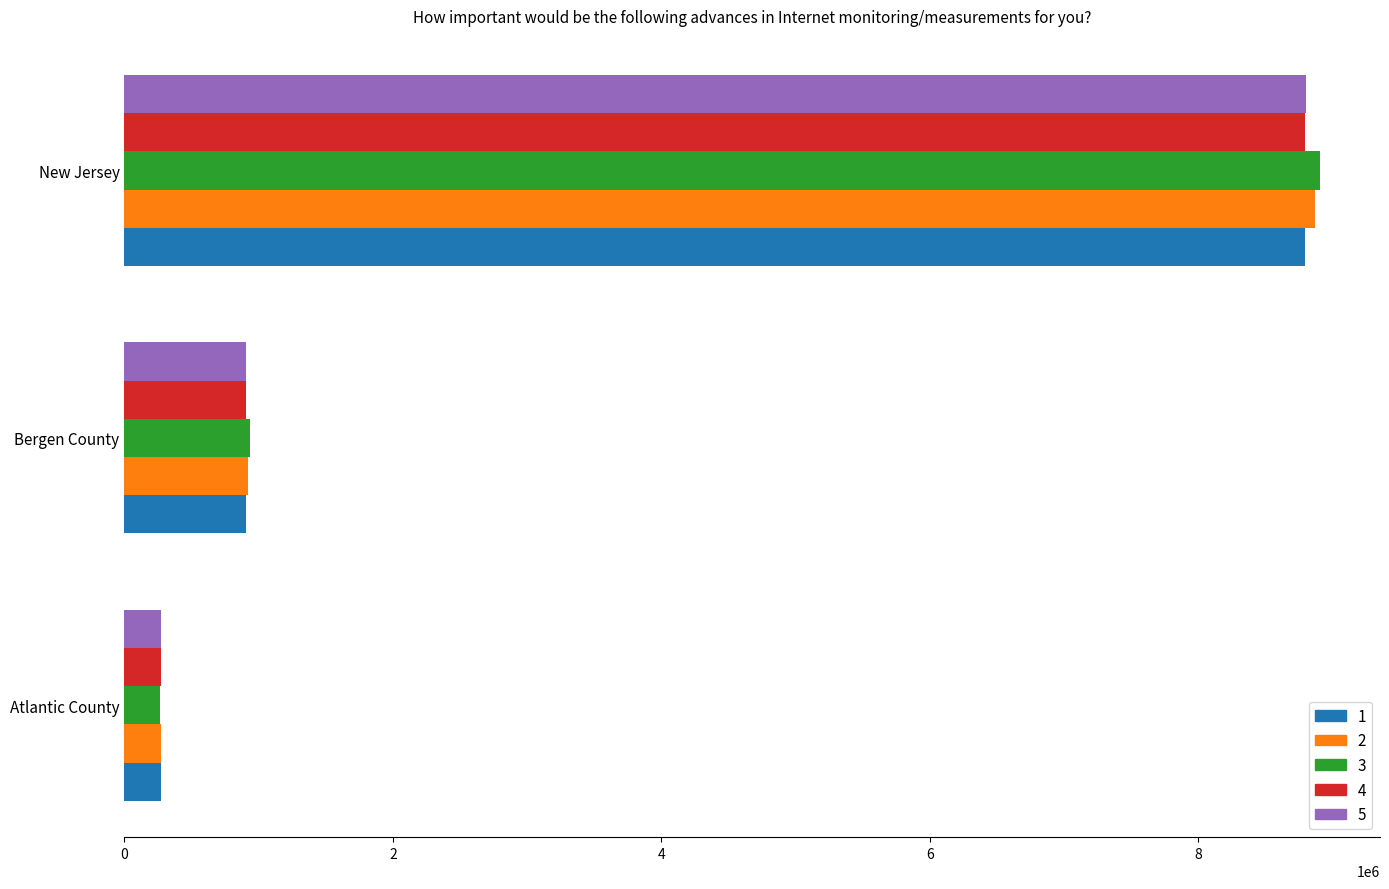

At which label is 2 closest to 4569718?

Bergen County